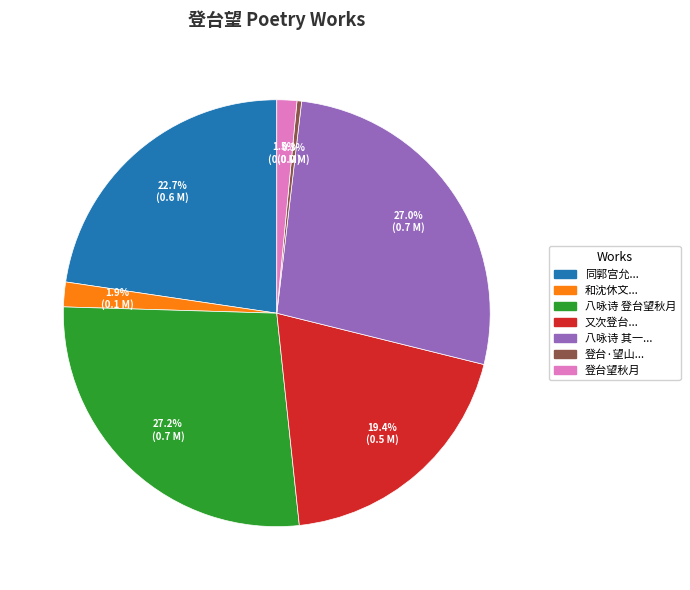

Is there any slice that represents more than half of the pie?

No